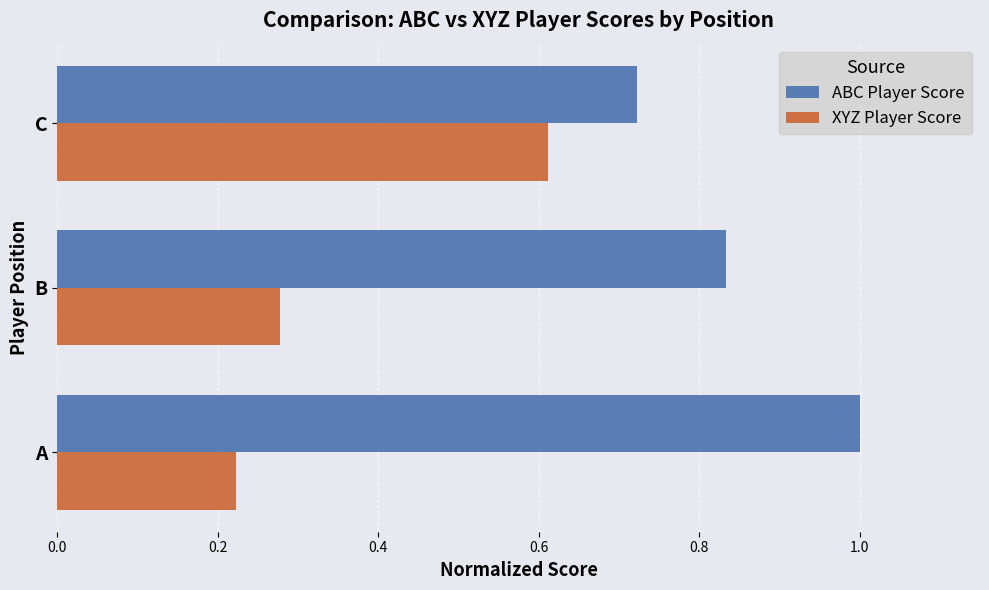

Is the value of XYZ Player Score at A greater than the value of ABC Player Score at A?

No